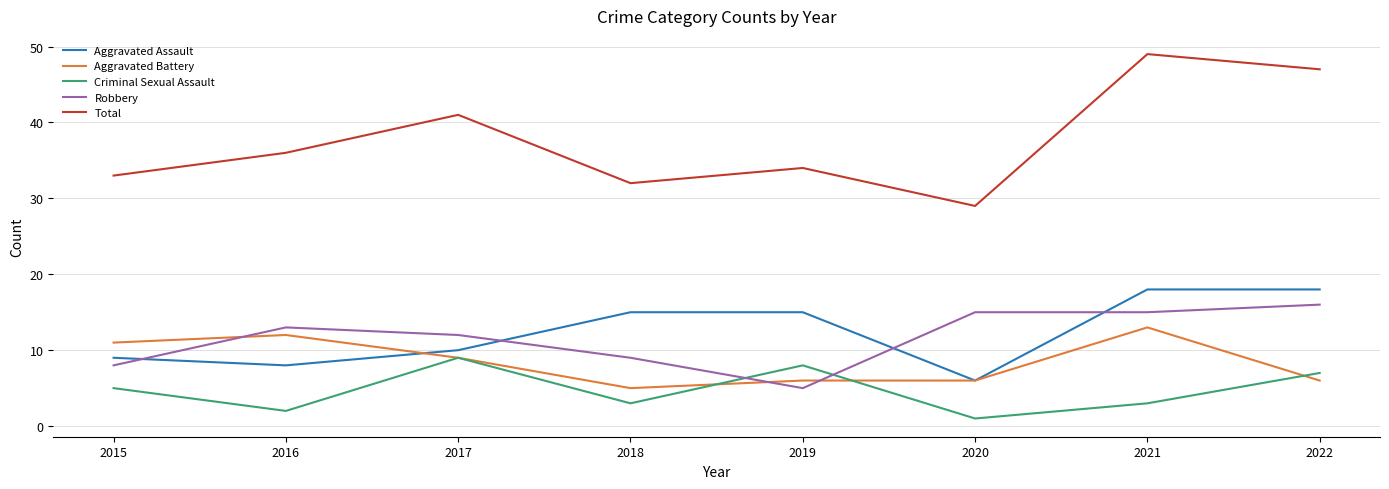

What is the total value across all series at 2022?

94